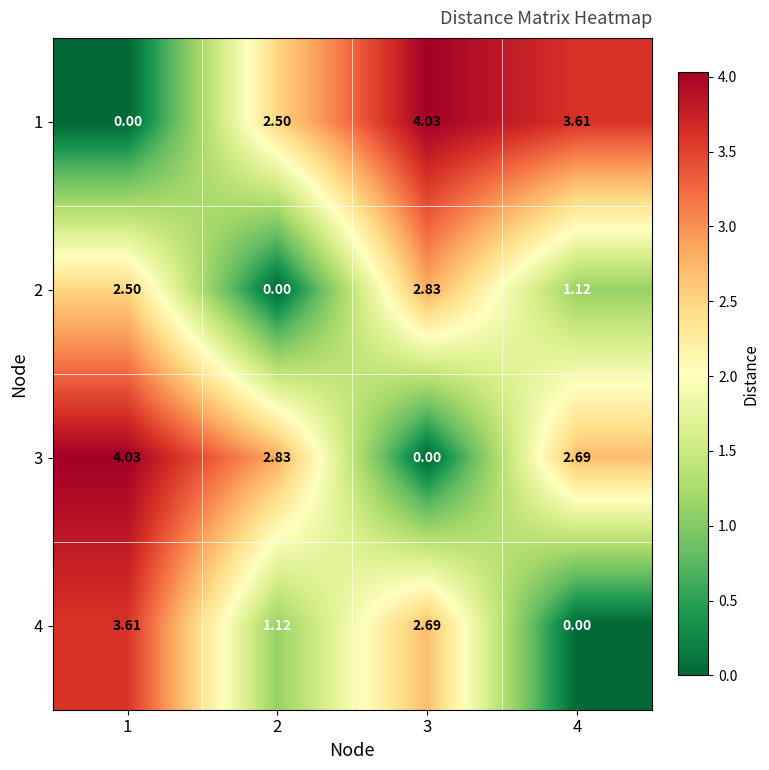

What is the greatest value displayed?

4.0